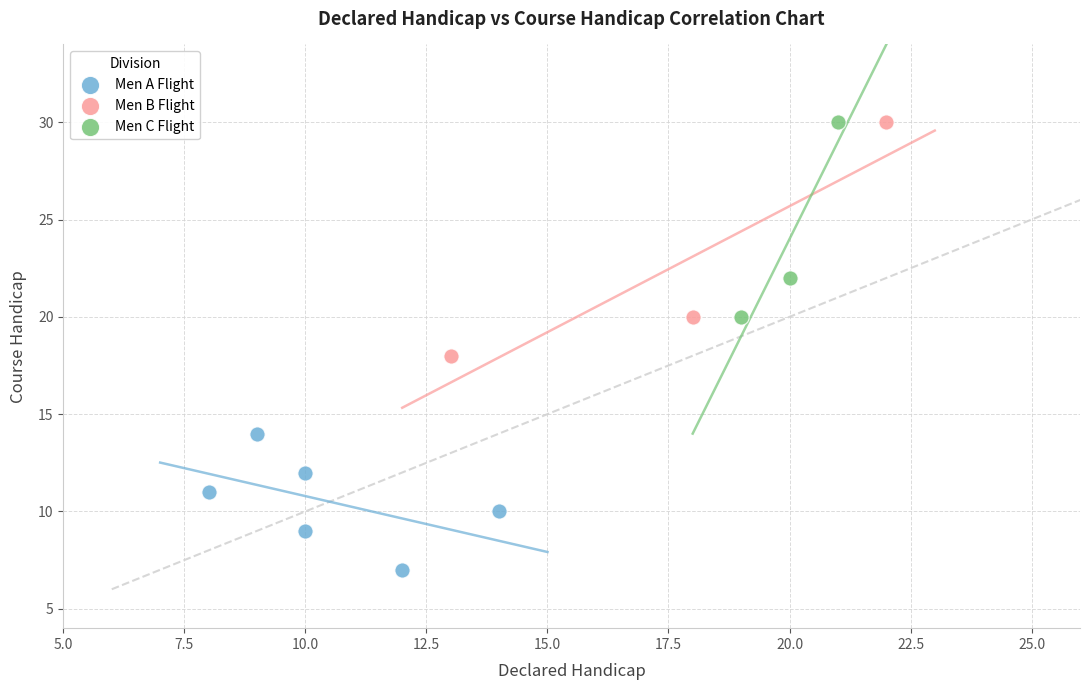

Which series contains the lowest Y value?

Men A Flight